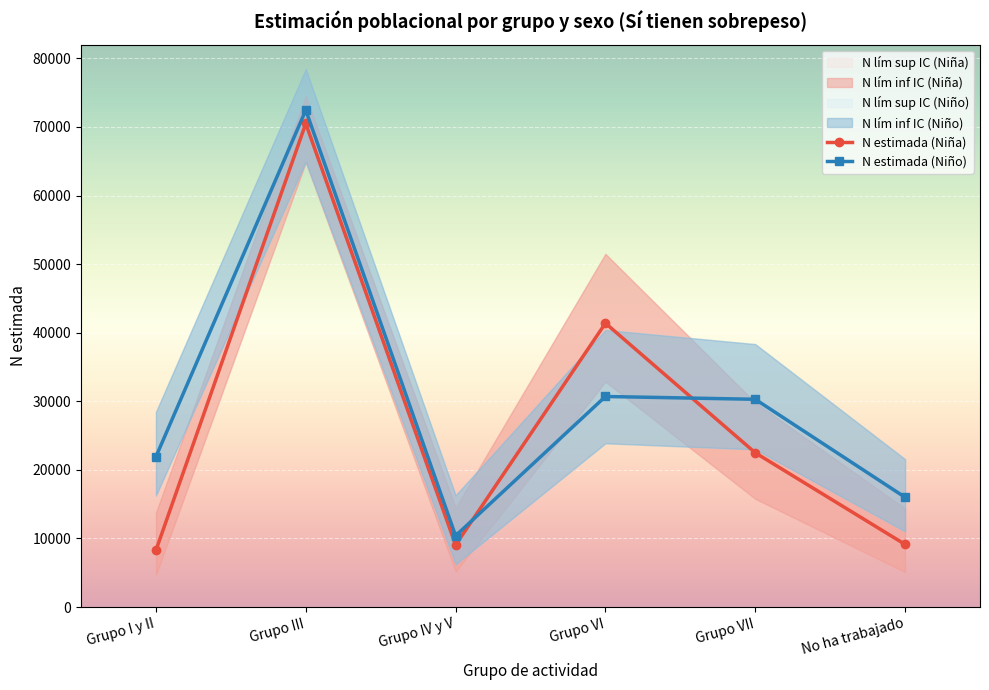

Reading left to right, transcribe all the data shown in this chart.

N estimada (Niña): Grupo I y II=8269	Grupo III=70502	Grupo IV y V=9050	Grupo VI=41385	Grupo VII=22491	No ha trabajado=9130
N estimada (Niño): Grupo I y II=21913	Grupo III=72447	Grupo IV y V=10391	Grupo VI=30697	Grupo VII=30289	No ha trabajado=15998